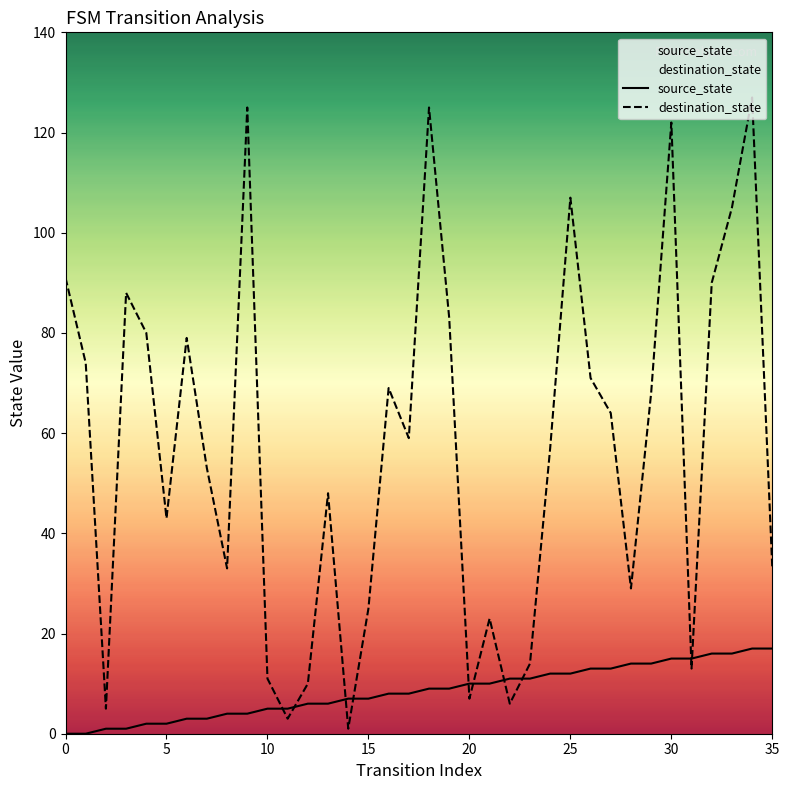

Which series contains the highest Y value?

destination_state